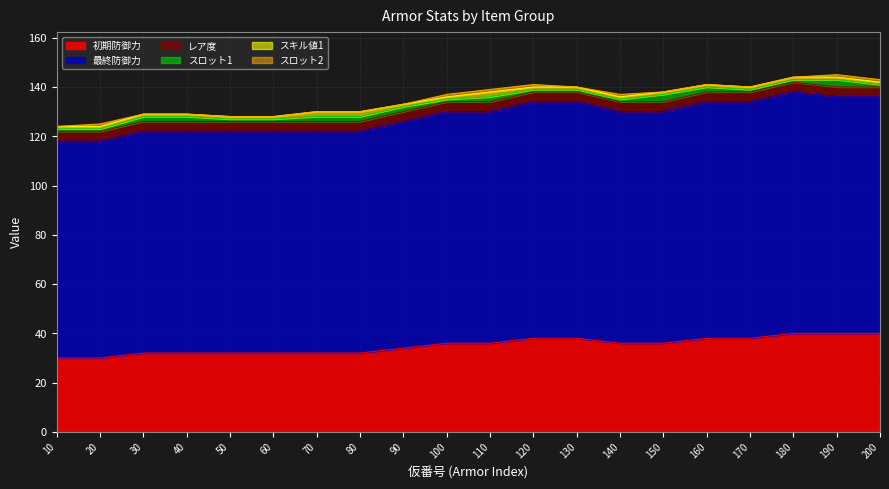

Where is スキル値1 nearest to the value 1?

10